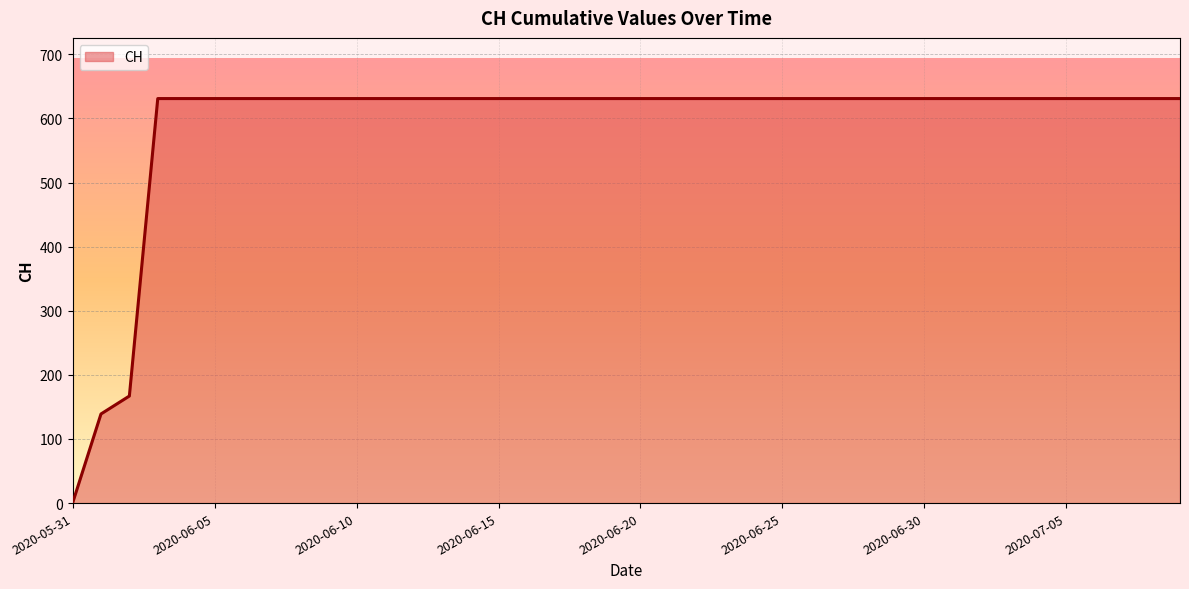

True or false: the data shows 167 at 39.

False